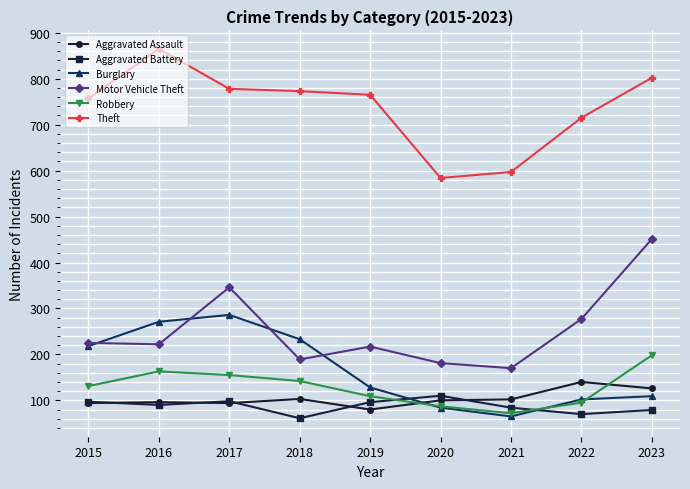

At which label is Theft closest to 724?

2022